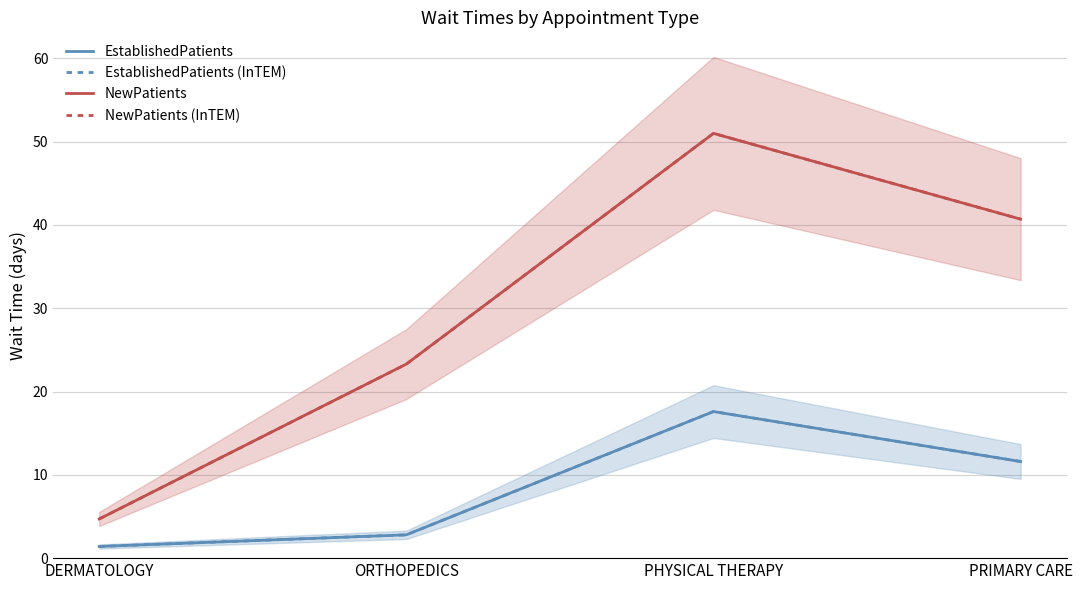

The value of EstablishedPatients at PHYSICAL THERAPY is 17.6. True or false?

True